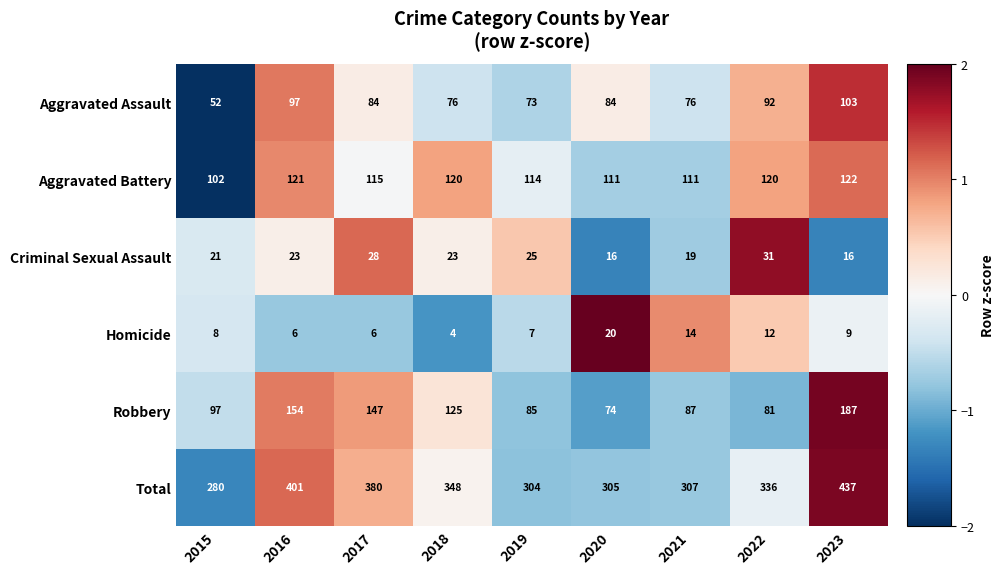

True or false: Aggravated Assault has a value of 84 at 2017.

True